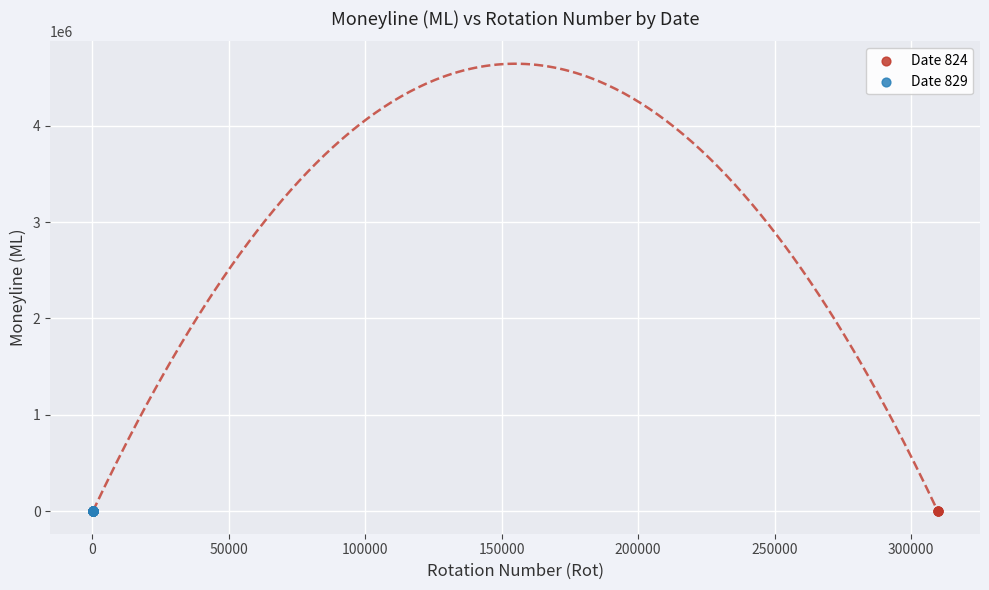

Which series has the largest Y range (max minus min)?

Date 829